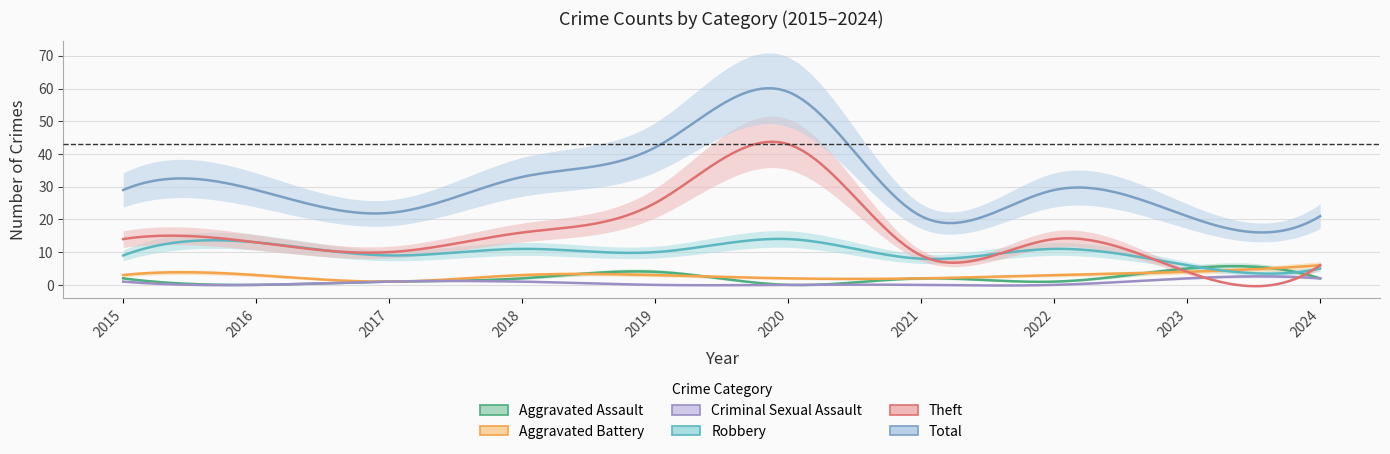

List the series in order of their peak value, highest first.

Total, Theft, Robbery, Aggravated Battery, Aggravated Assault, Criminal Sexual Assault